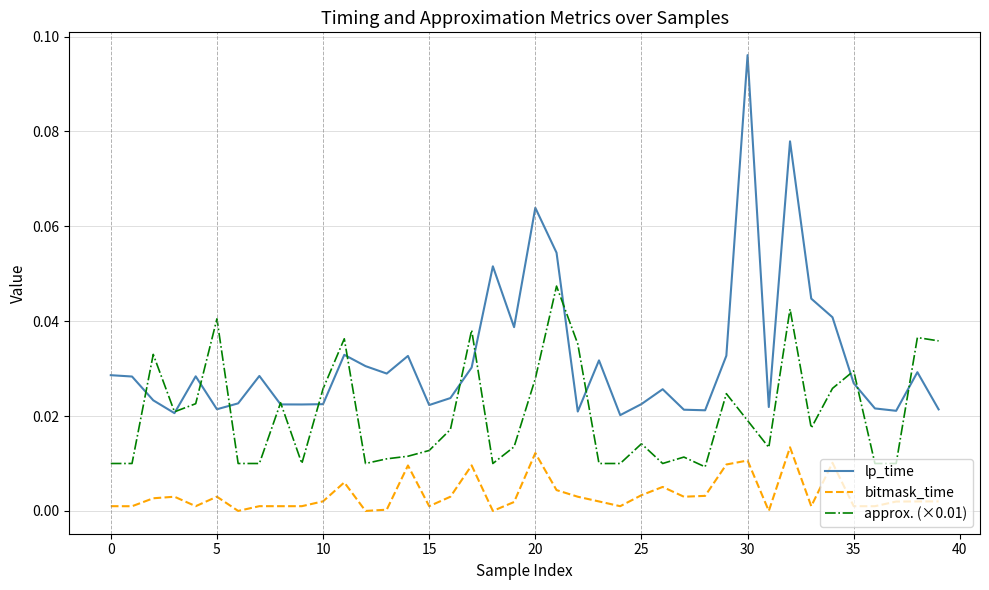

Which series has the largest range (max minus min)?

lp_time